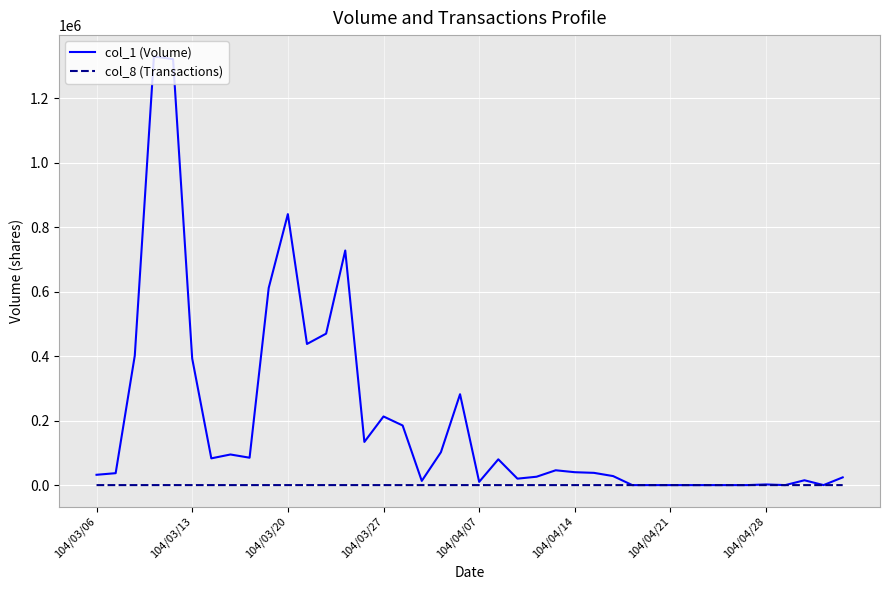

Rank the series by their average value, from lowest to highest.

col_8 (Transactions), col_1 (Volume)